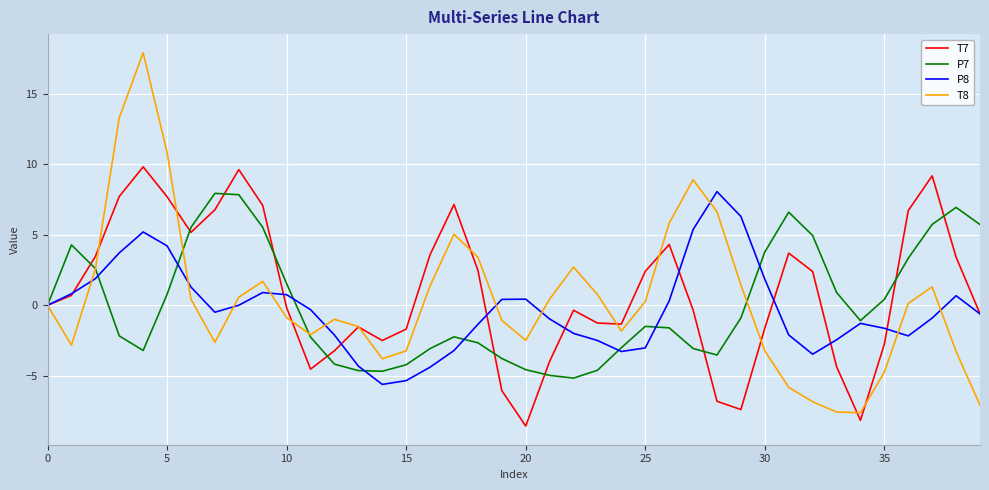

What is the minimum value shown in the chart?

-8.6